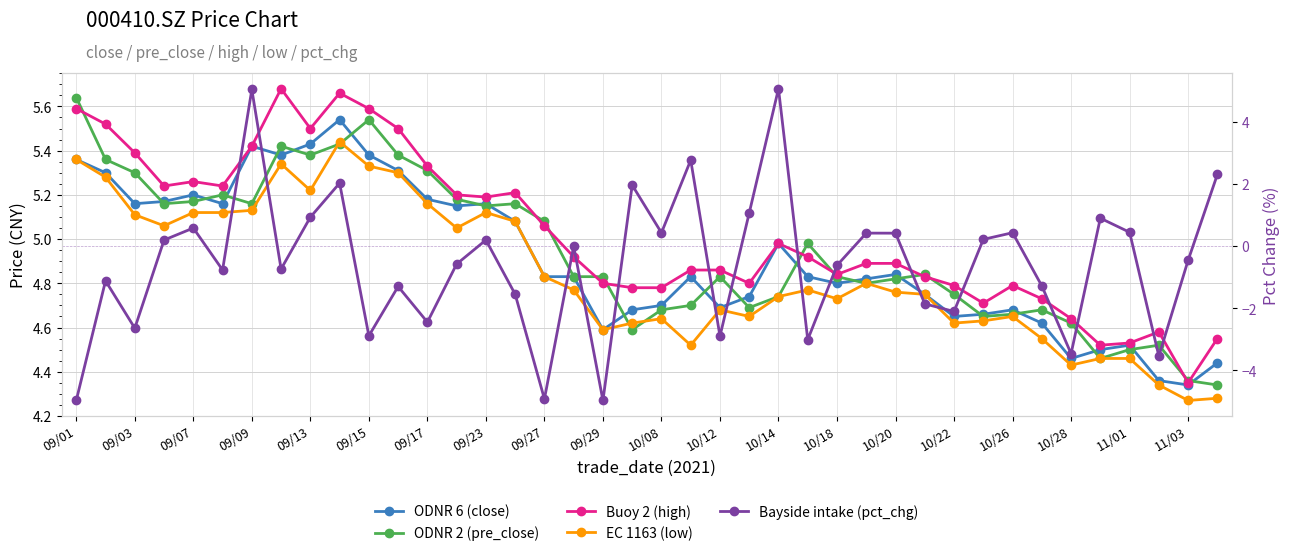

Is the value of EC 1163 (low) at 10/28 greater than the value of ODNR 2 (pre_close) at 09/15?

No